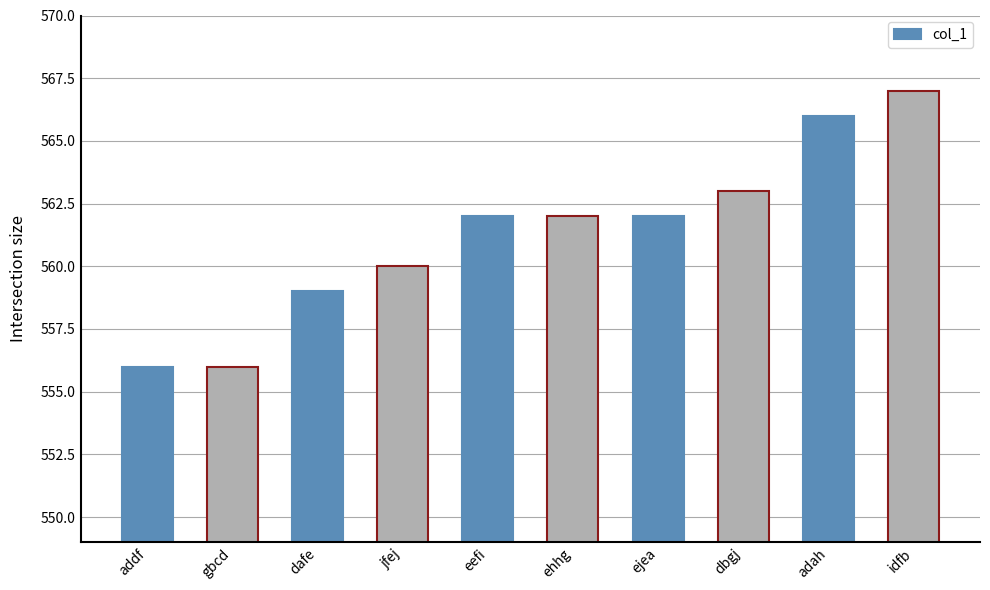

Between dbgj and ehhg, which is larger?

dbgj